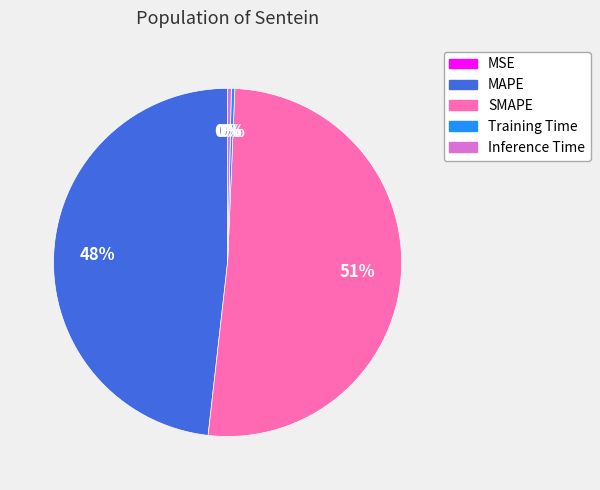

Is the sum of MAPE and Training Time greater than half?

No